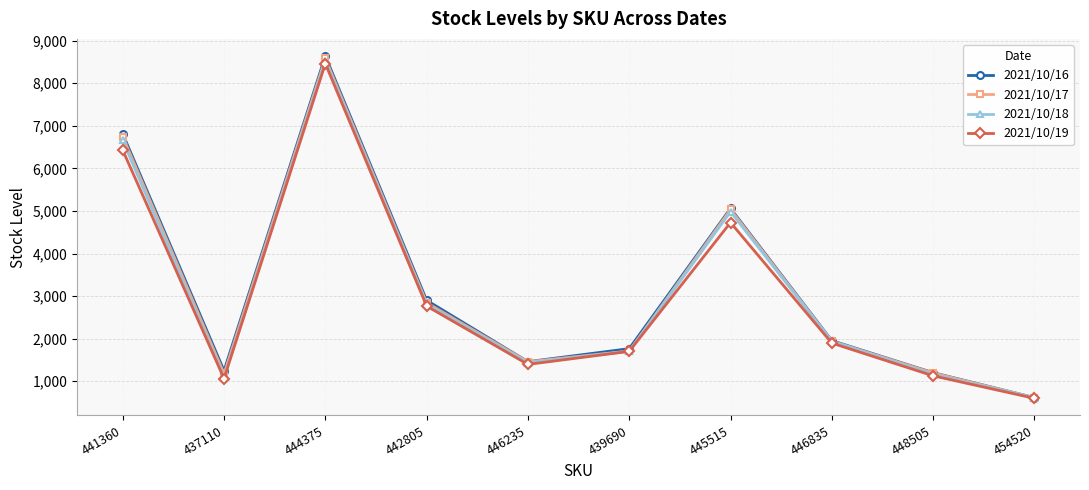

Which series has the widest spread of values?

2021/10/16